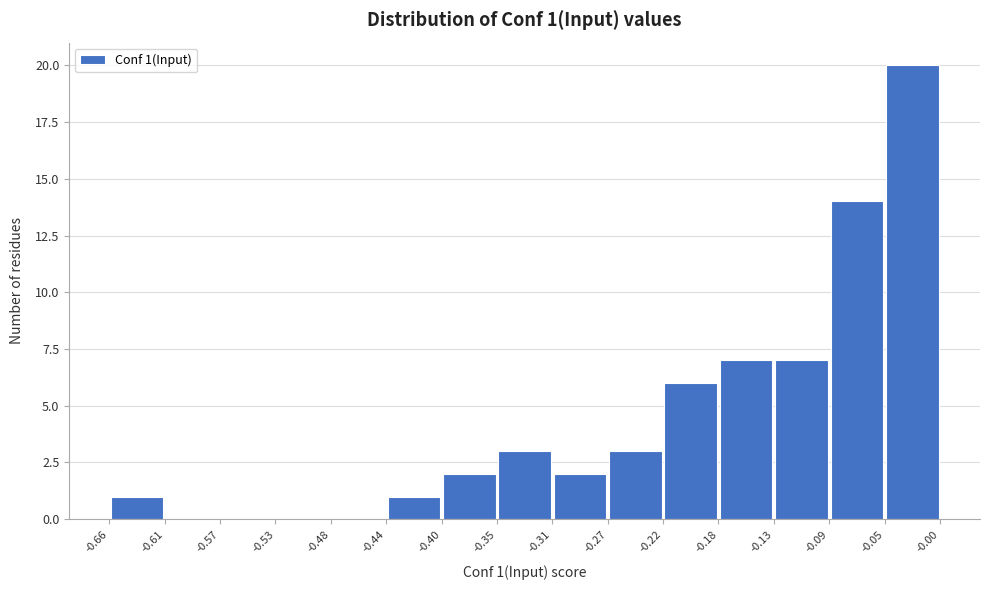

Over which range of the x-axis is the bar tallest?

-0.05 to -0.00